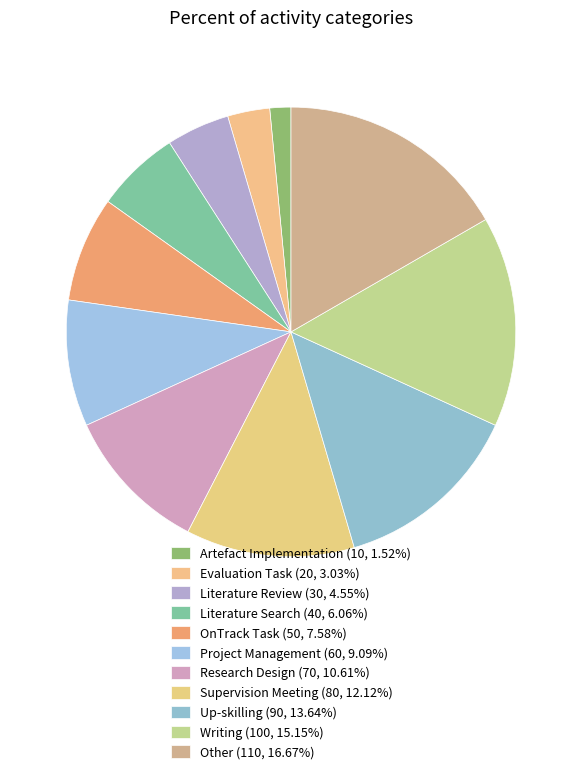

How many slices are in this pie chart?

11